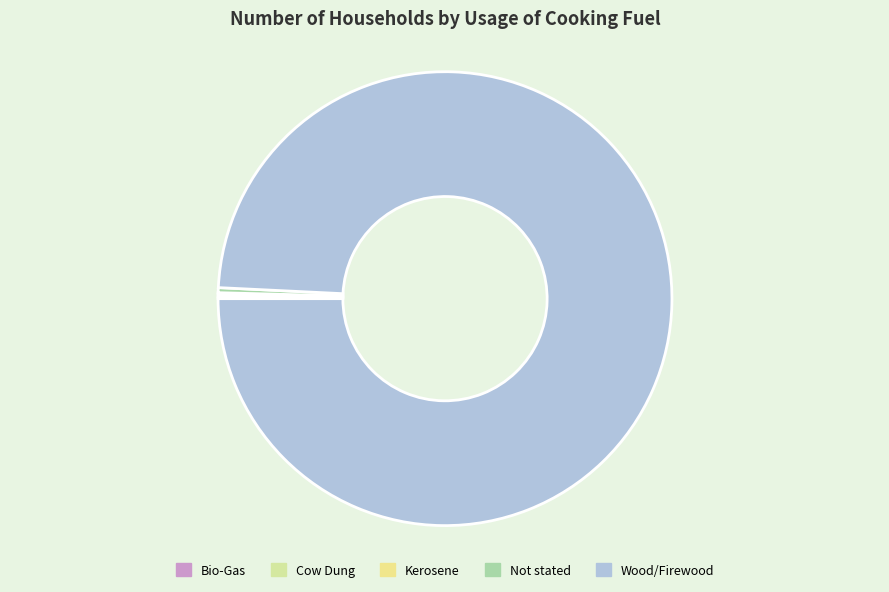

To the nearest percent, what is the difference between the largest and smallest slice percentages?

99%